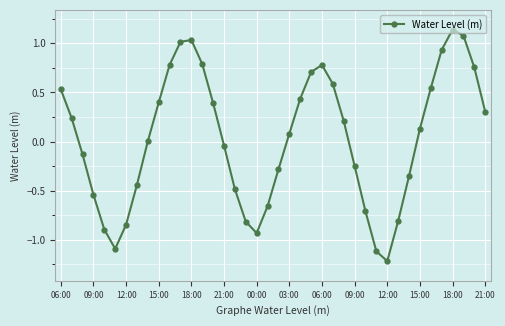

Does the chart display data point markers on the line(s)?

Yes